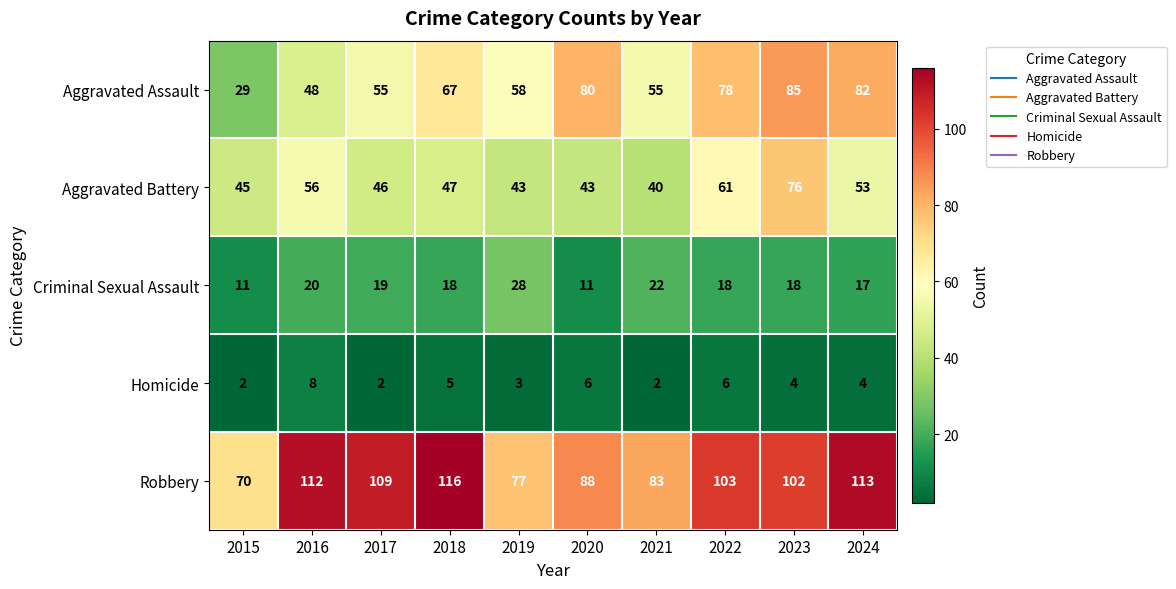

Which series has the largest range (max minus min)?

Aggravated Assault